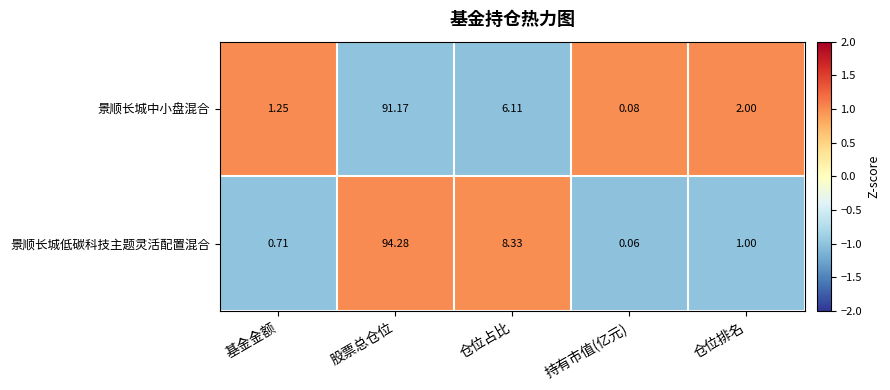

Rank the series by their maximum value, from lowest to highest.

景顺长城中小盘混合, 景顺长城低碳科技主题灵活配置混合